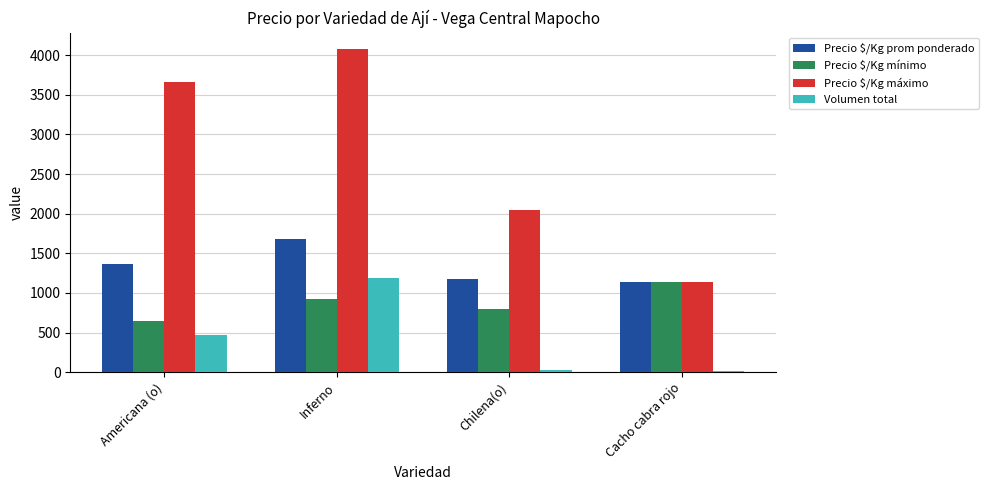

What is the highest value of the Precio $/Kg máximo series?

4080.0